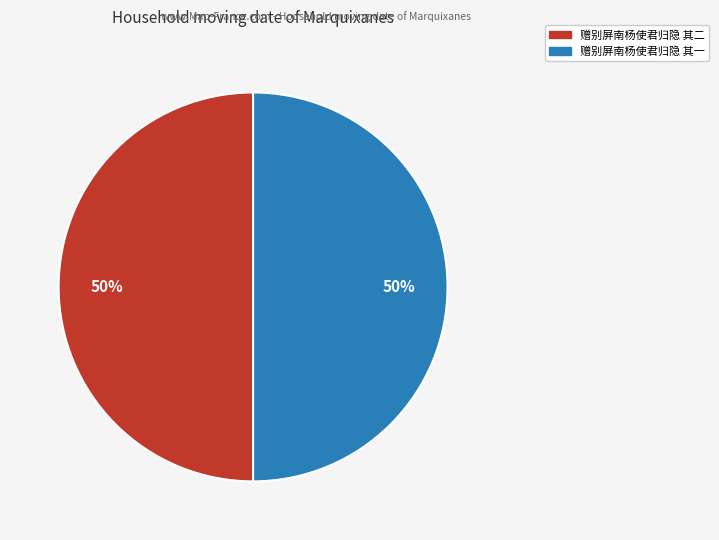

Is it true that 赠别屏南杨使君归隐 其二 is 50% of the pie?

True